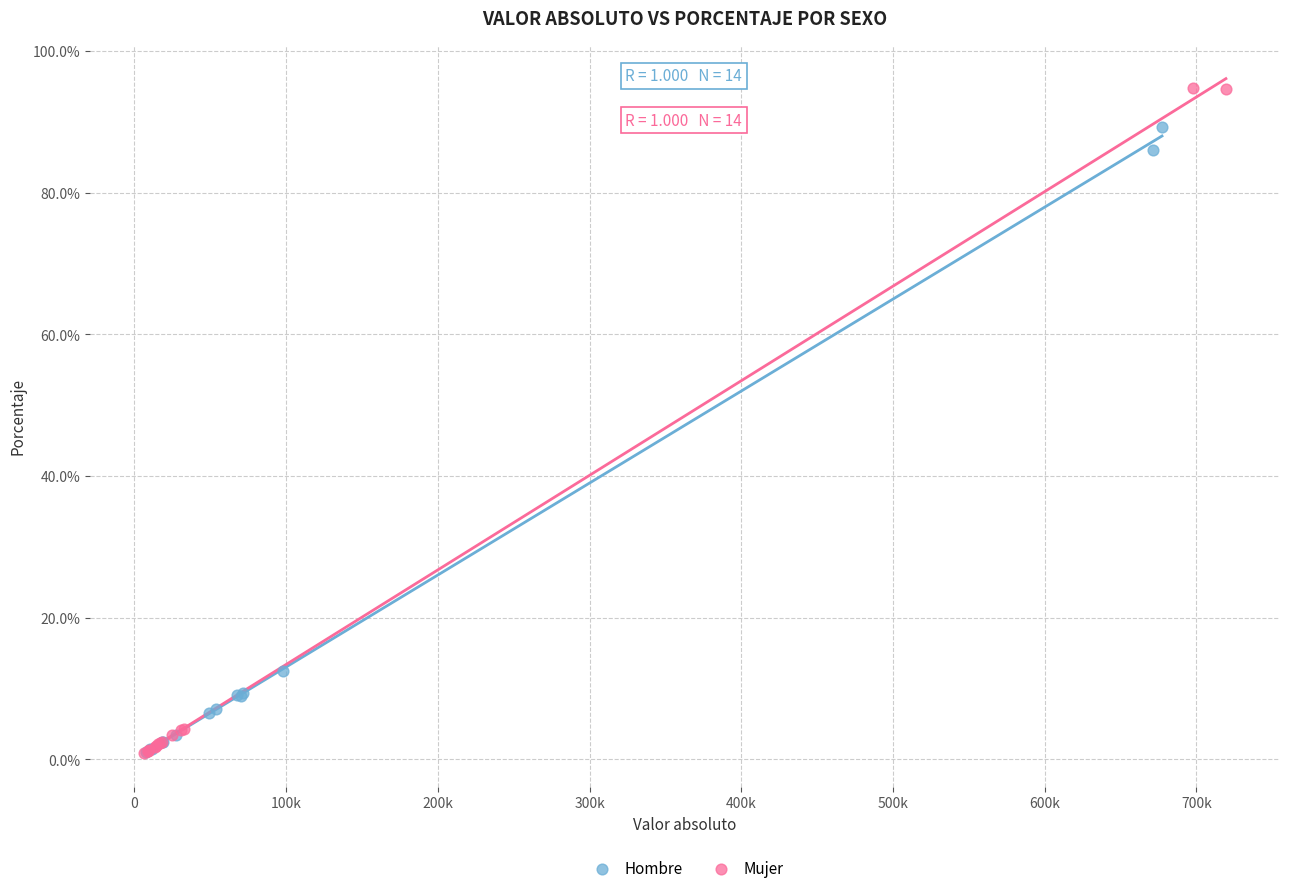

Which series has the largest Y range (max minus min)?

Mujer